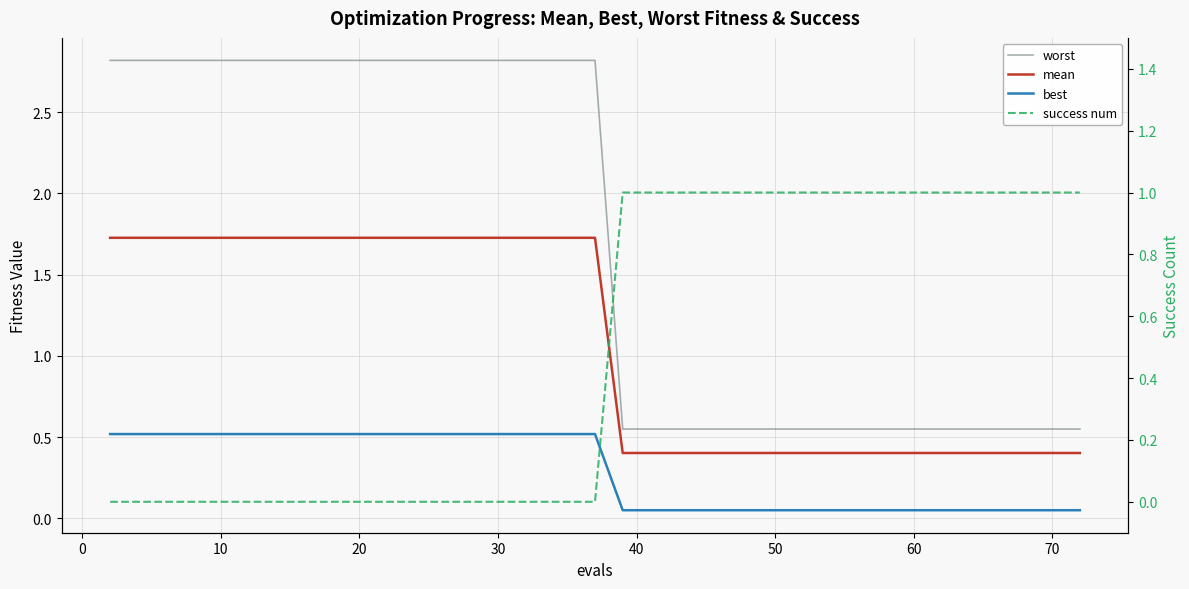

What are all the series names shown in the legend?

worst, mean, best, success num